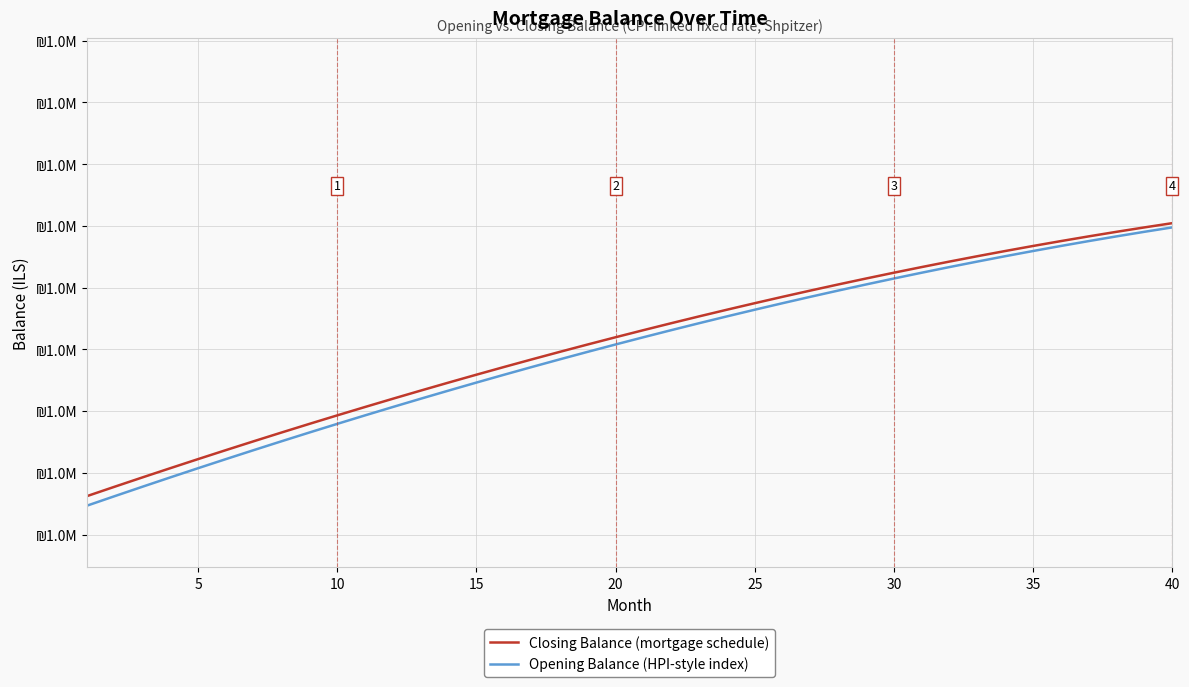

What are all the series names shown in the legend?

Closing Balance (mortgage schedule), Opening Balance (HPI-style index)